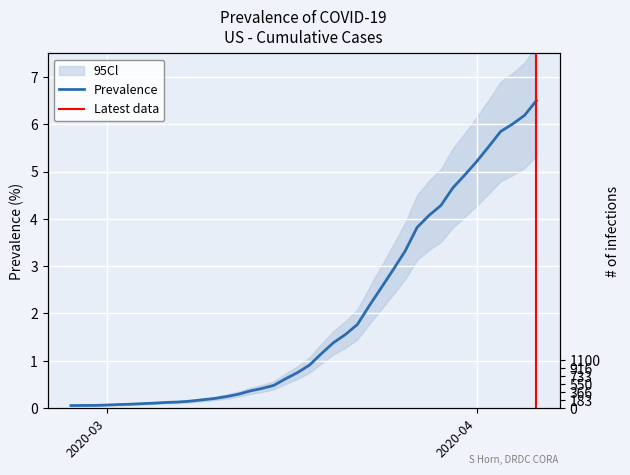

What is the difference between the maximum and minimum values?

6.5